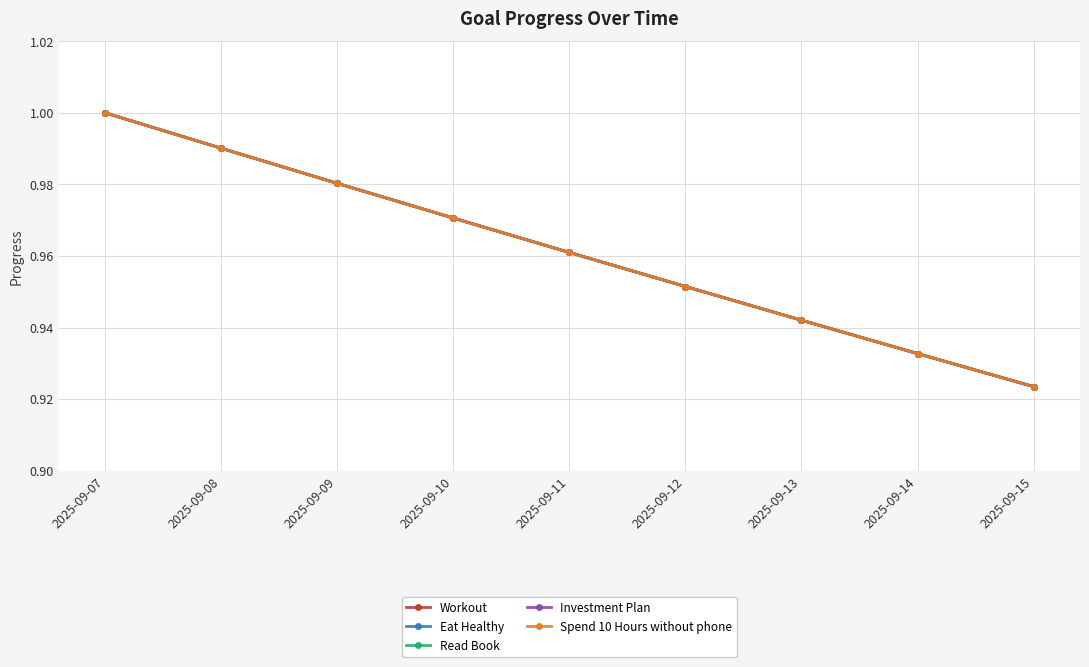

What is the difference between the maximum and minimum values in the Workout series?

0.1